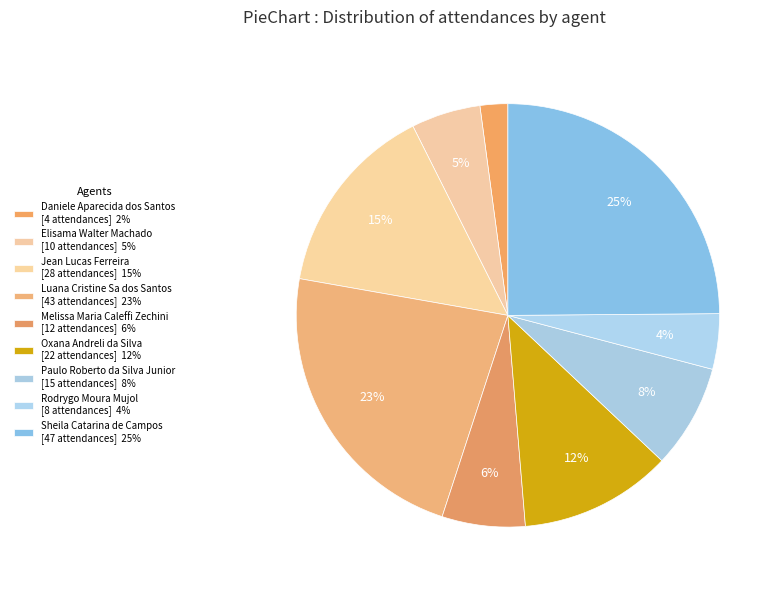

How many segments does this pie chart have?

9